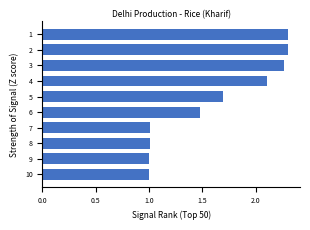

The chart shows a value of 2.1 at 4. True or false?

True